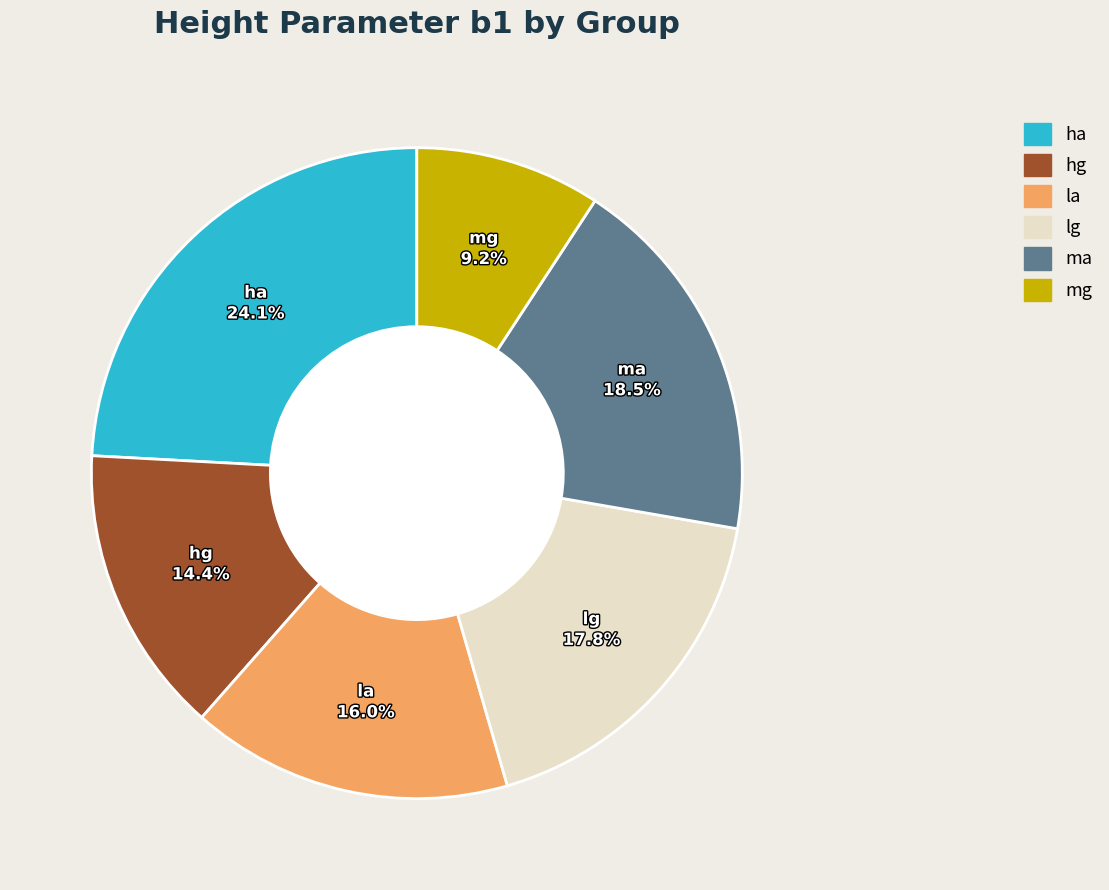

Rank the categories by value from highest to lowest.

ha, ma, lg, la, hg, mg